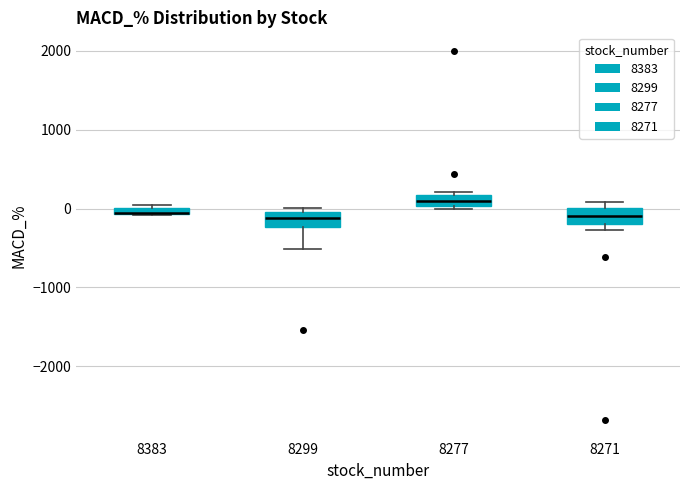

Where is the upper edge of the box at x = 8271 on the y-axis? The values are not printed on the chart, so give them approximately, as read against the axis.

0